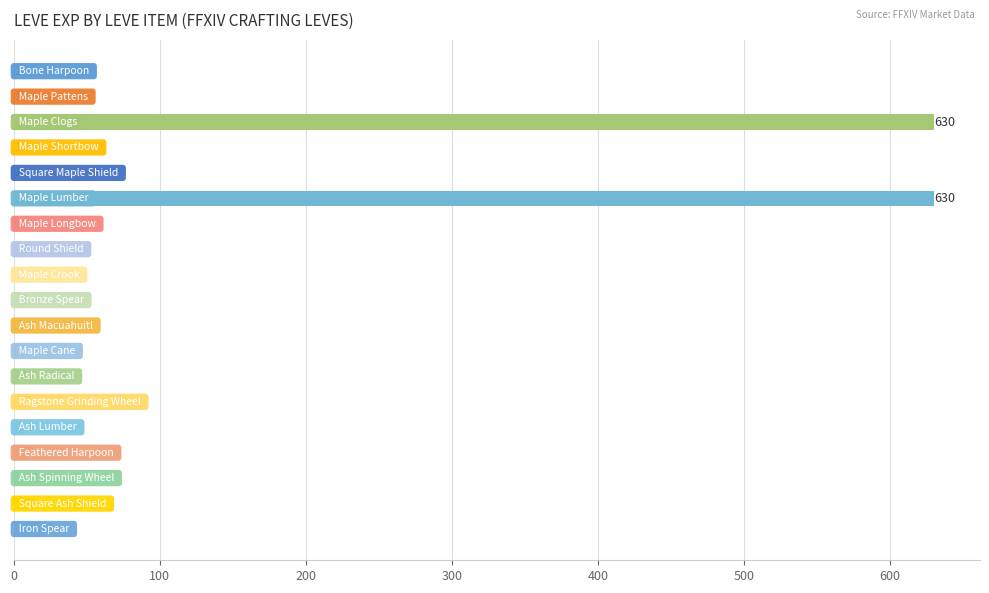

What is the sum of all values?

1349